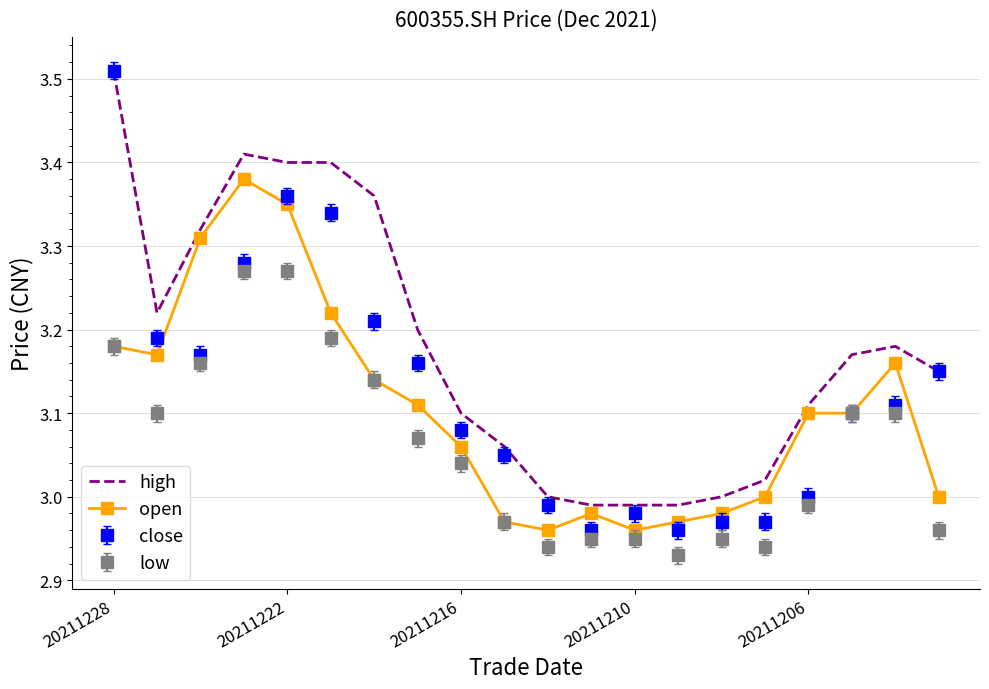

List the series in order of their overall mean, highest first.

high, close, open, low